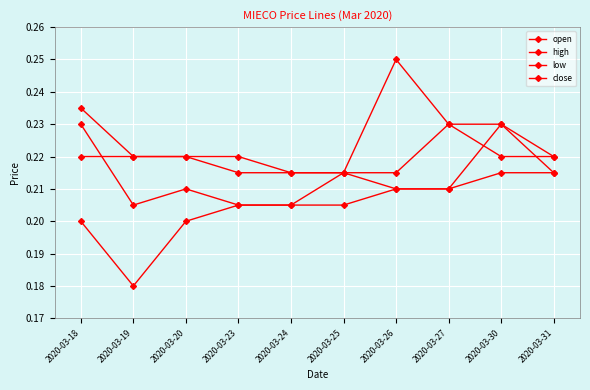

How many lines are shown in the chart?

4